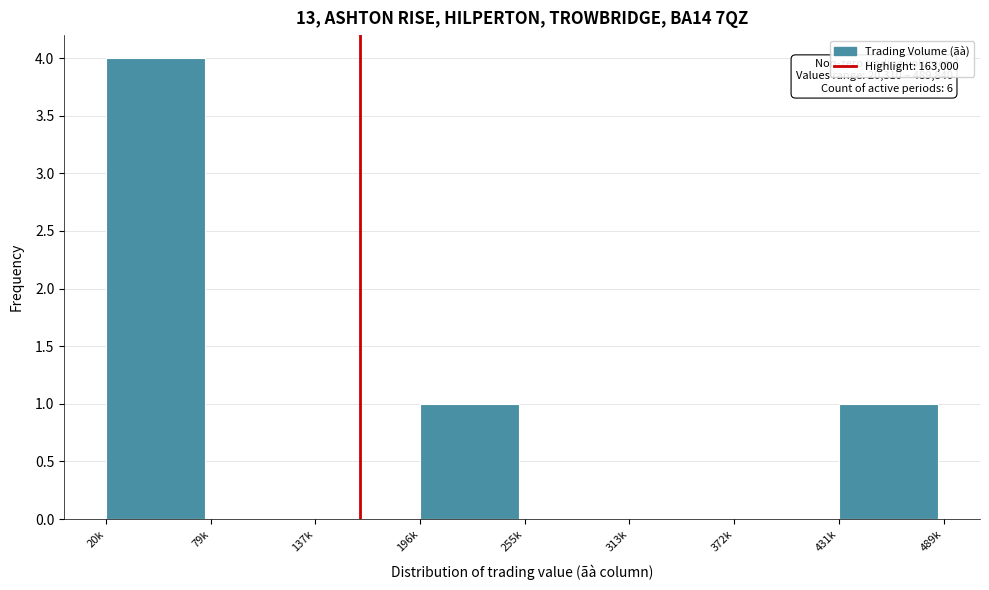

Reading right to left, transcribe all the data shown in this chart.

431k=1	372k=0	313k=0	255k=0	196k=1	137k=0	79k=0	20k=4